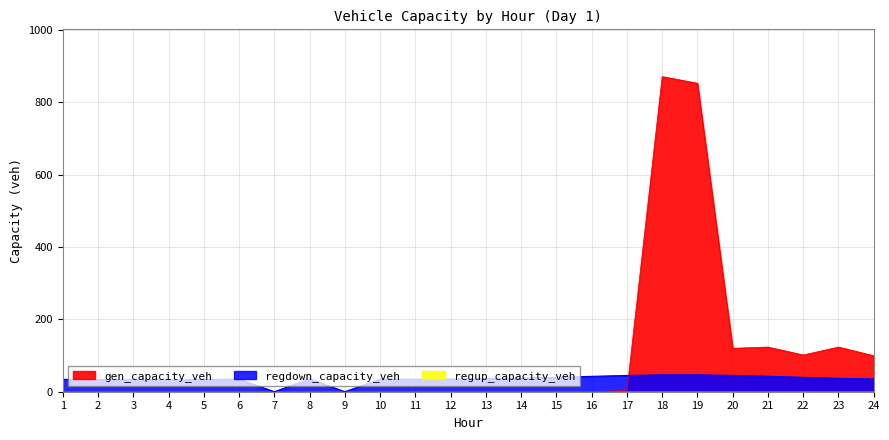

At which category does regdown_capacity_veh reach its first local valley?

3